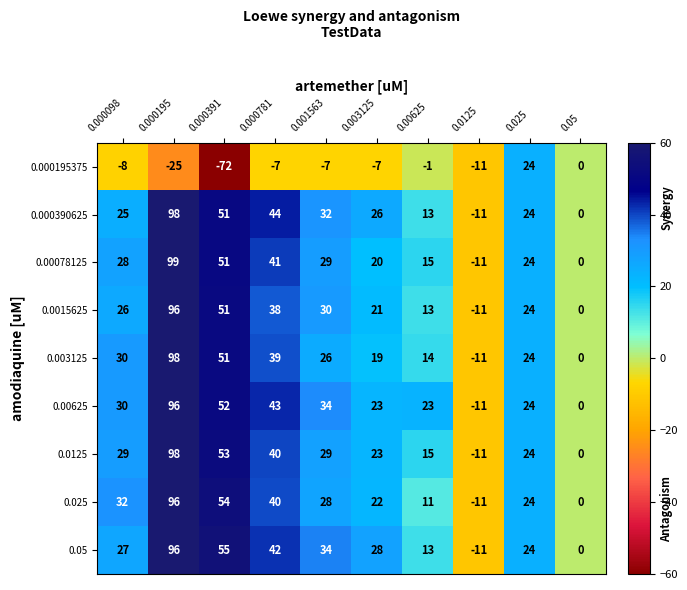

Between 0.000391 and 0.025, which series saw the biggest shift?

0.000195375